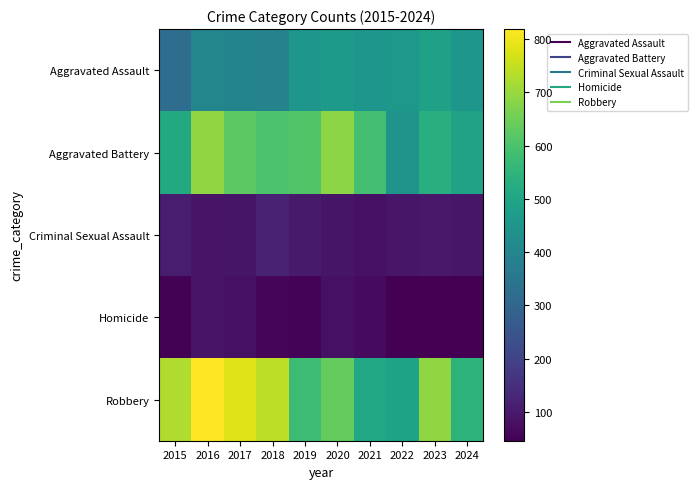

Rank the series by their maximum value, from lowest to highest.

Homicide, Criminal Sexual Assault, Aggravated Assault, Aggravated Battery, Robbery